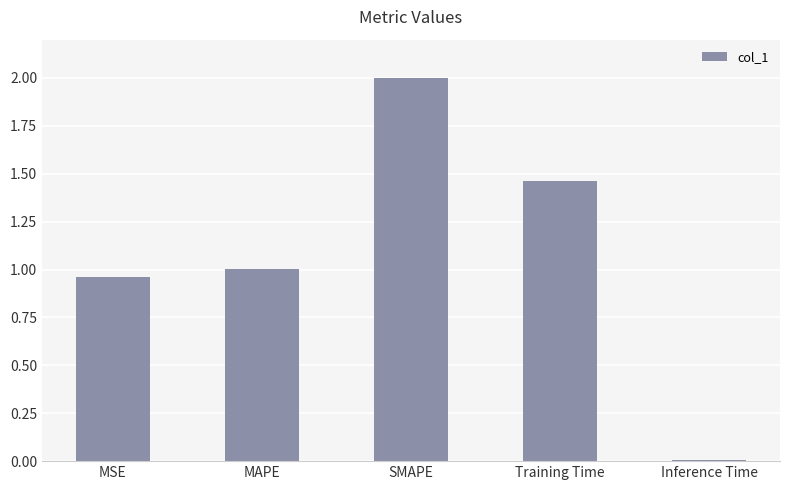

What position from the left is MSE?

1